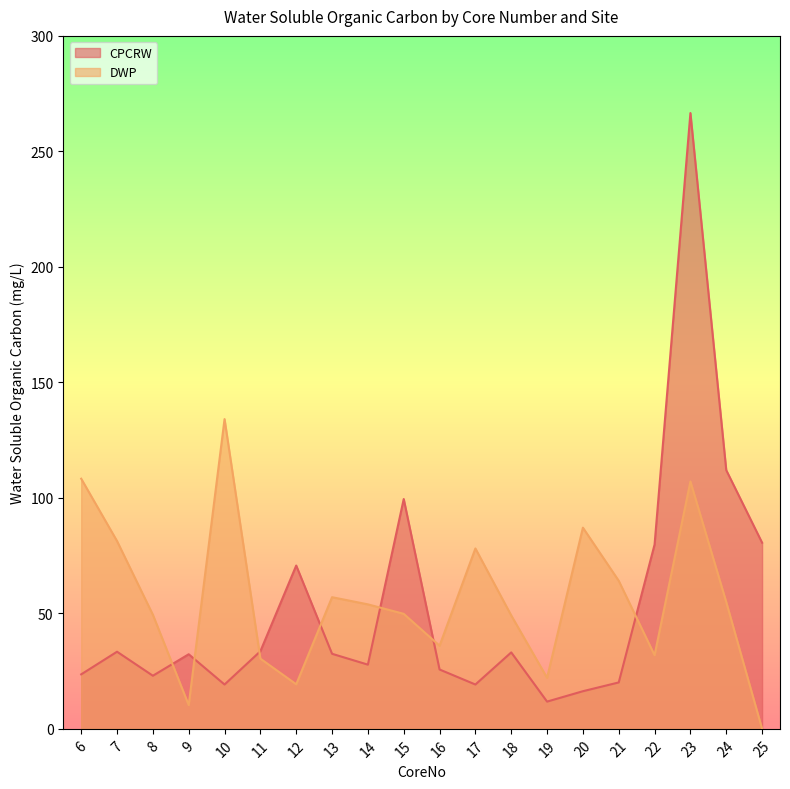

Between which two adjacent categories do CPCRW and DWP first intersect?

8 and 9